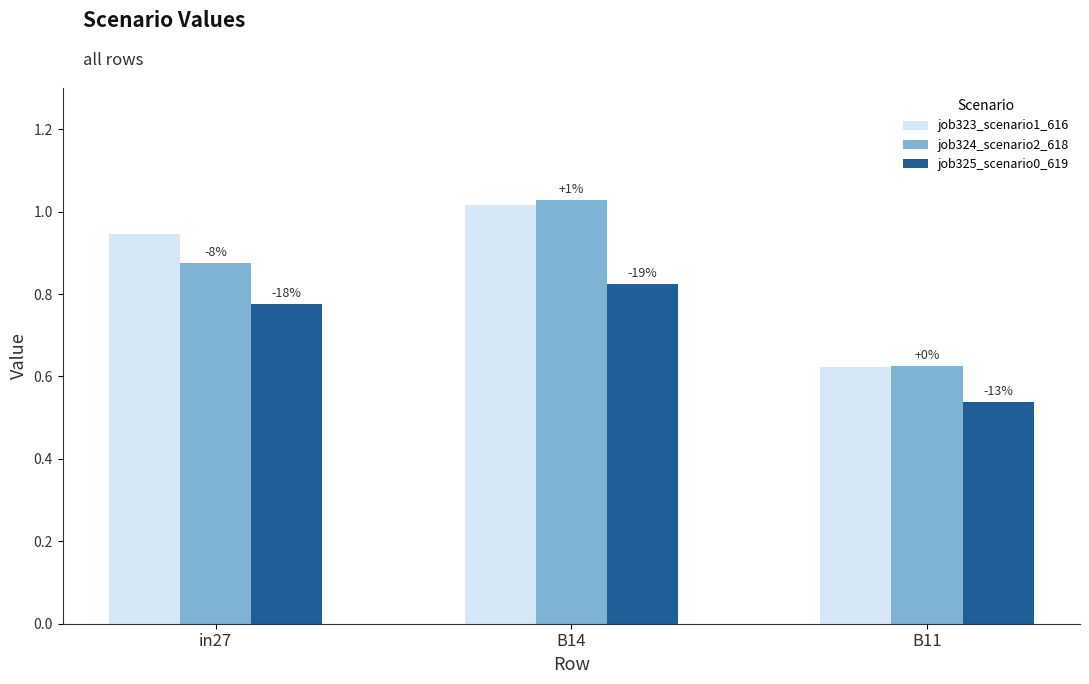

Between B14 and B11, which is larger?

B14